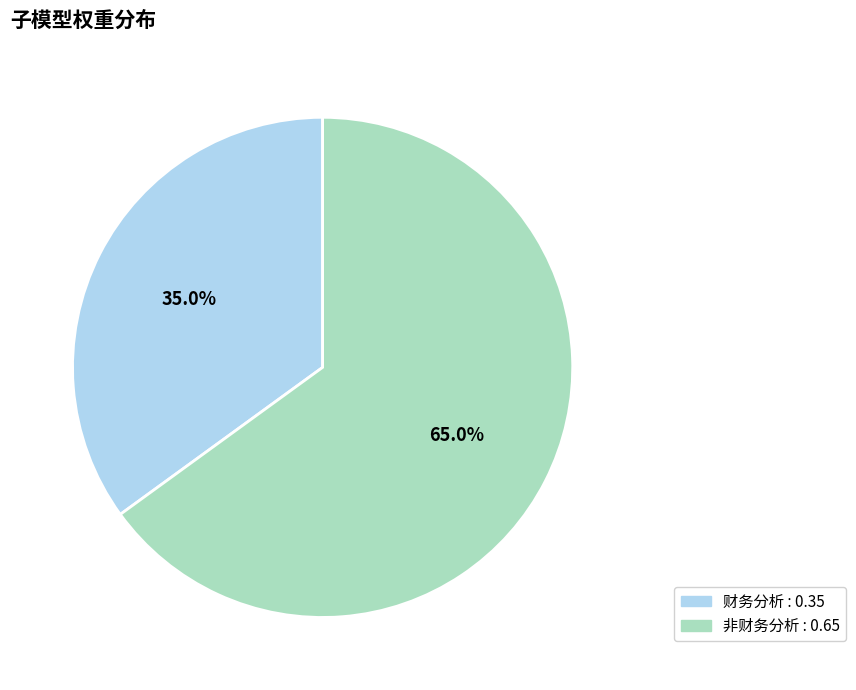

True or false: 非财务分析 accounts for 65% of the total.

True